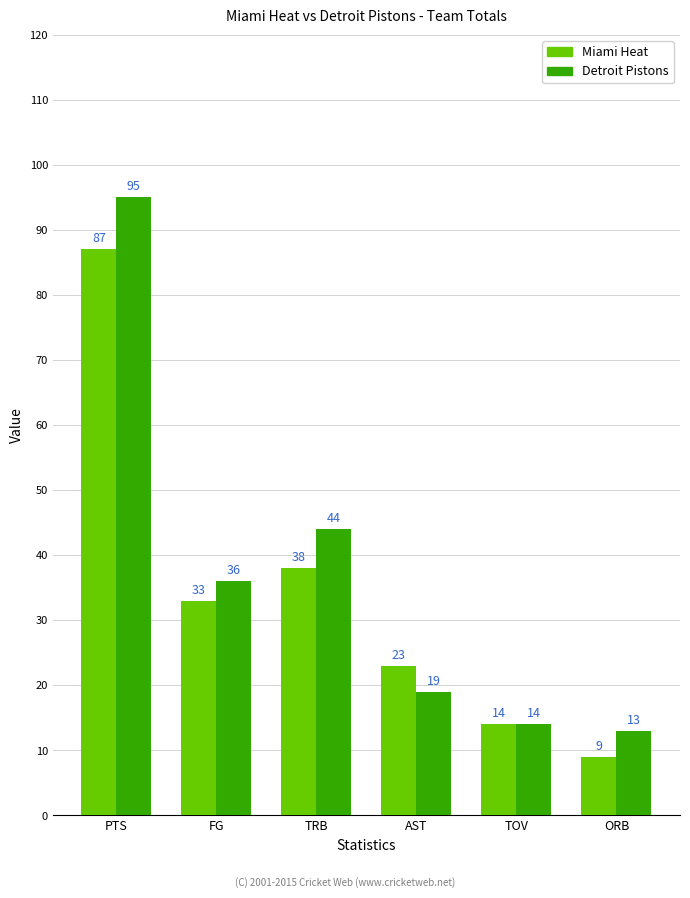

How many values in the Detroit Pistons series are below 36?

3